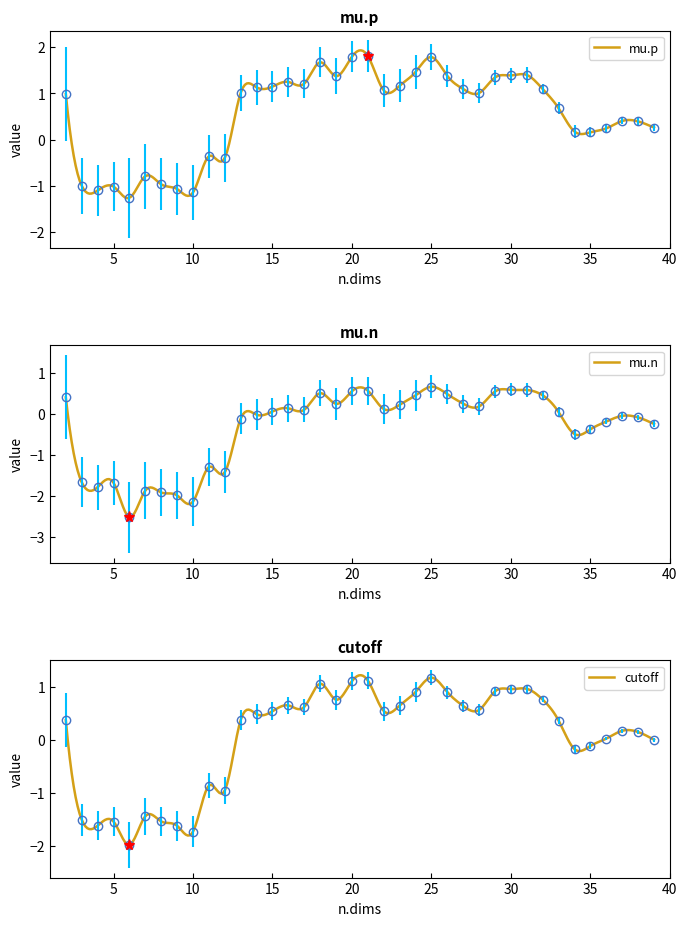

How many interior local valleys does the mu.p series have?

9